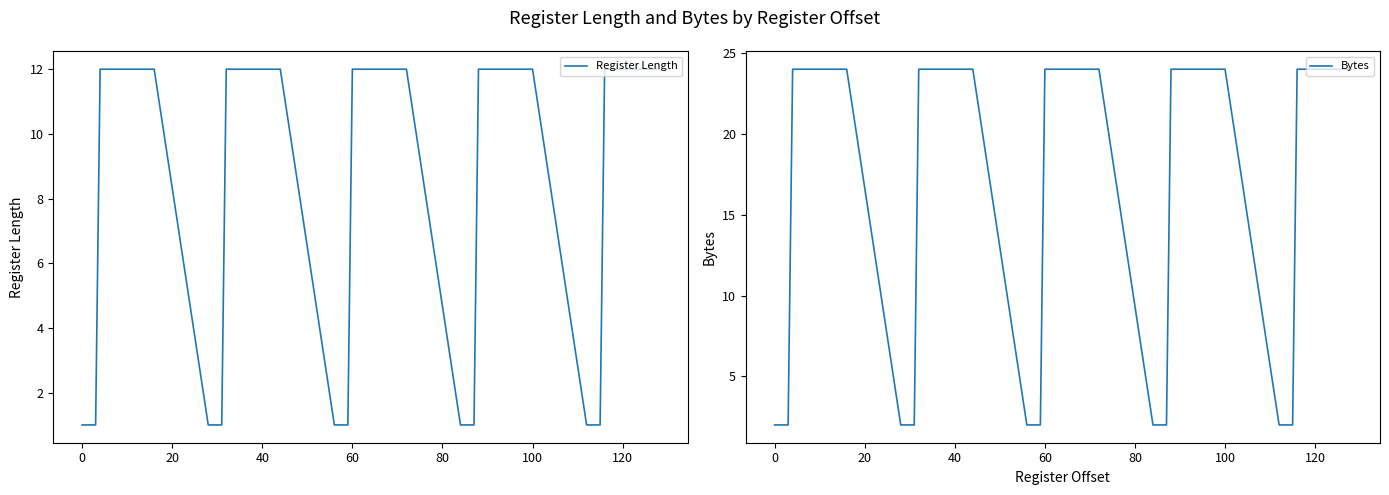

True or false: Register Length and Bytes intersect in this chart.

False